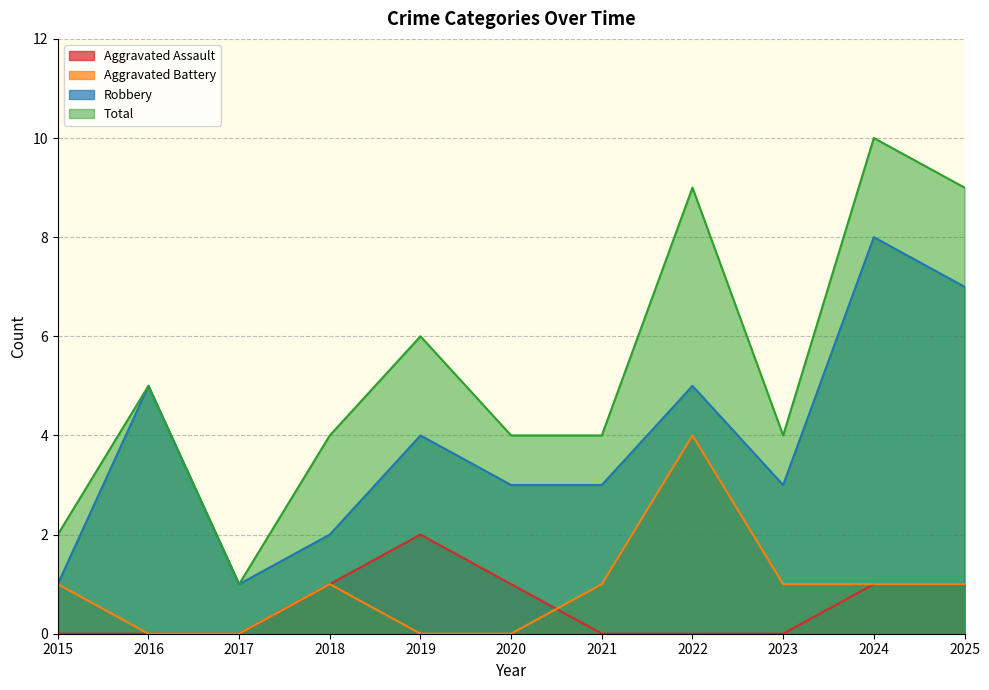

What is the difference between the maximum and minimum values in the Total series?

9